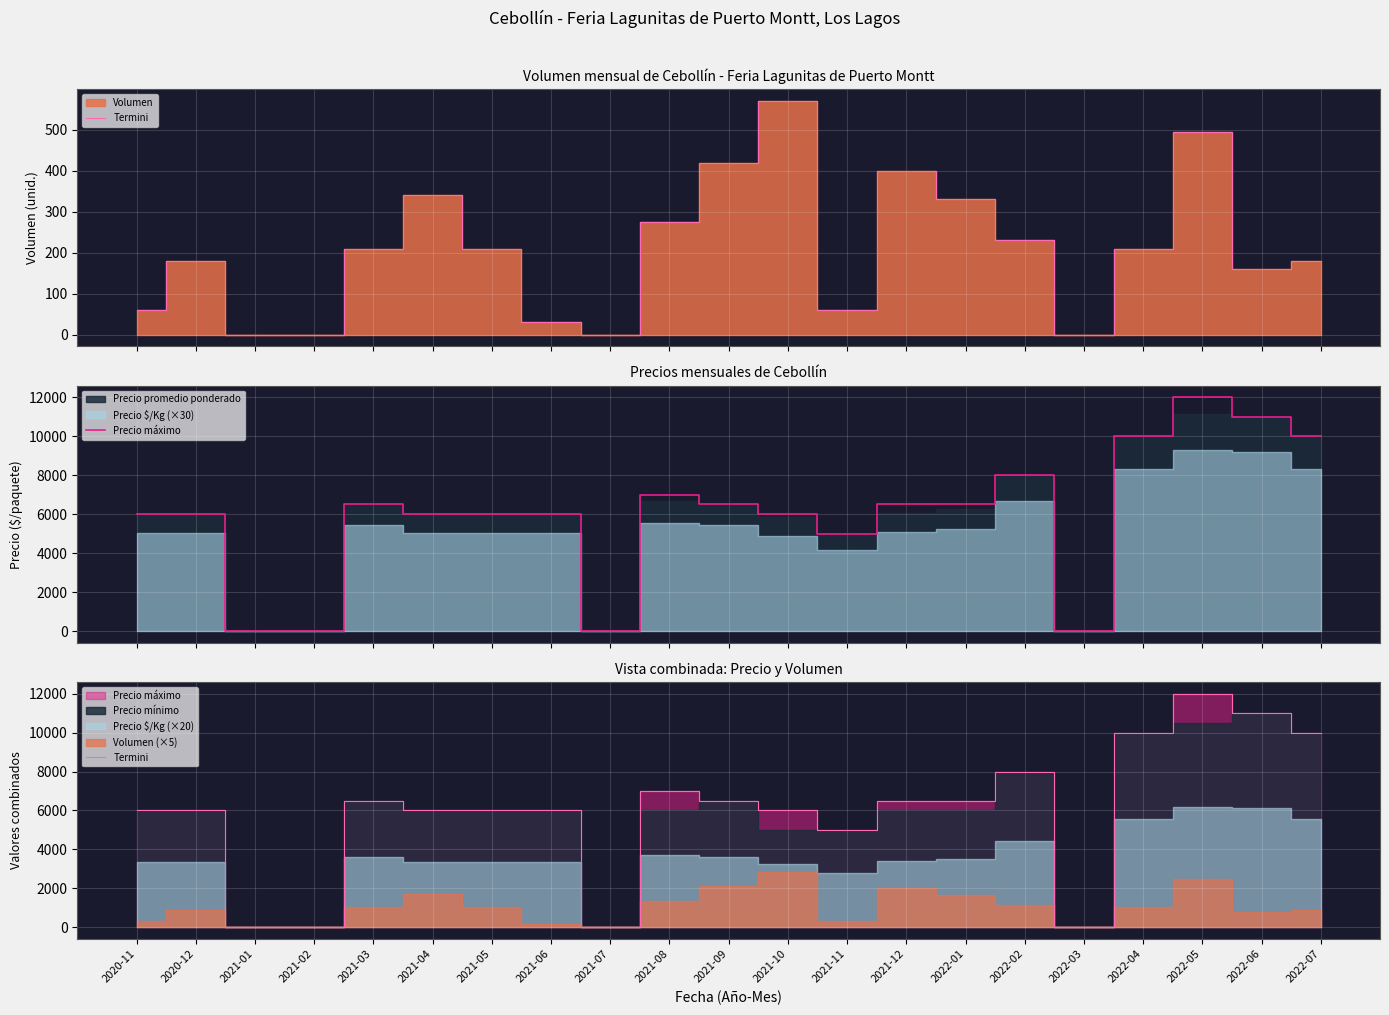

What is the total value across all series at 2022-04?

20000